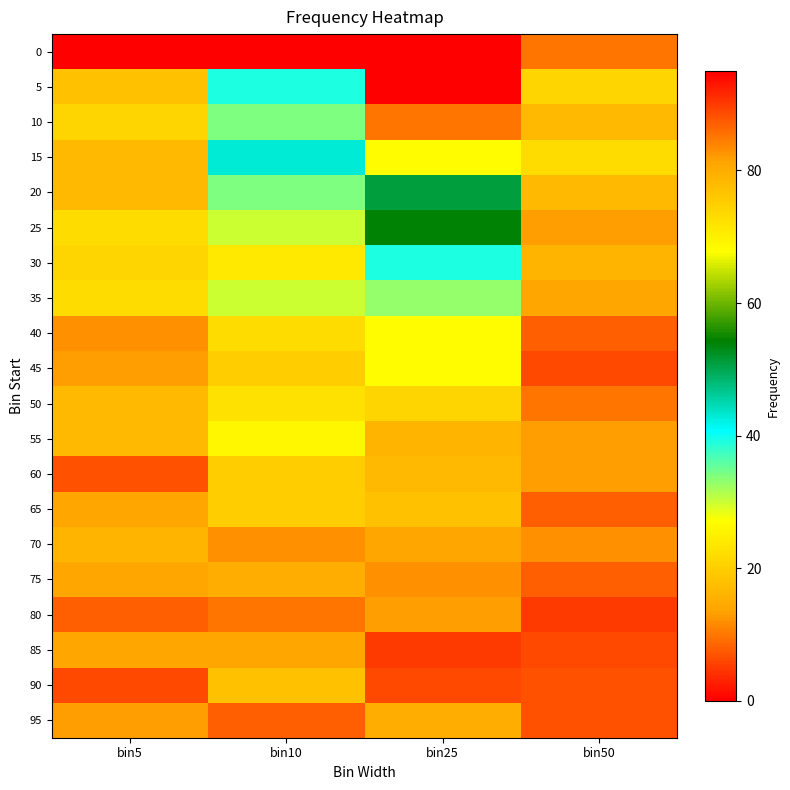

Reading left to right, list all the values displayed in this chart.

0: bin5=0	bin10=0	bin25=0	bin50=10
5: bin5=18	bin10=39	bin25=95	bin50=21
10: bin5=21	bin10=34	bin25=85	bin50=17
15: bin5=17	bin10=43	bin25=68	bin50=22
20: bin5=17	bin10=34	bin25=51	bin50=17
25: bin5=22	bin10=30	bin25=54	bin50=13
30: bin5=21	bin10=24	bin25=39	bin50=16
35: bin5=22	bin10=30	bin25=33	bin50=14
40: bin5=12	bin10=22	bin25=27	bin50=8
45: bin5=13	bin10=20	bin25=27	bin50=6
50: bin5=17	bin10=23	bin25=21	bin50=10
55: bin5=17	bin10=26	bin25=16	bin50=13
60: bin5=7	bin10=20	bin25=17	bin50=13
65: bin5=14	bin10=20	bin25=18	bin50=8
70: bin5=16	bin10=12	bin25=14	bin50=12
75: bin5=14	bin10=15	bin25=12	bin50=8
80: bin5=8	bin10=10	bin25=13	bin50=5
85: bin5=14	bin10=14	bin25=5	bin50=6
90: bin5=6	bin10=18	bin25=6	bin50=7
95: bin5=13	bin10=8	bin25=15	bin50=7